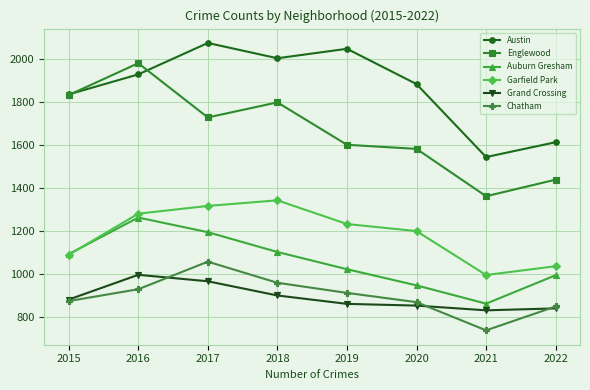

Which category has the highest value in the Garfield Park series?

2018